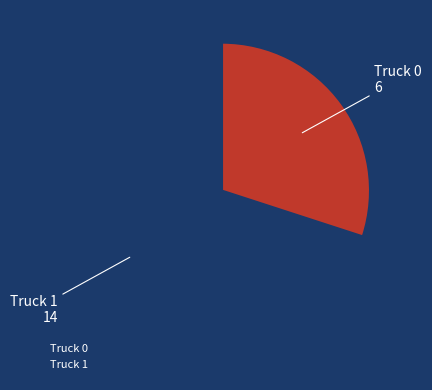

True or false: Truck 0 accounts for 20% of the total.

False